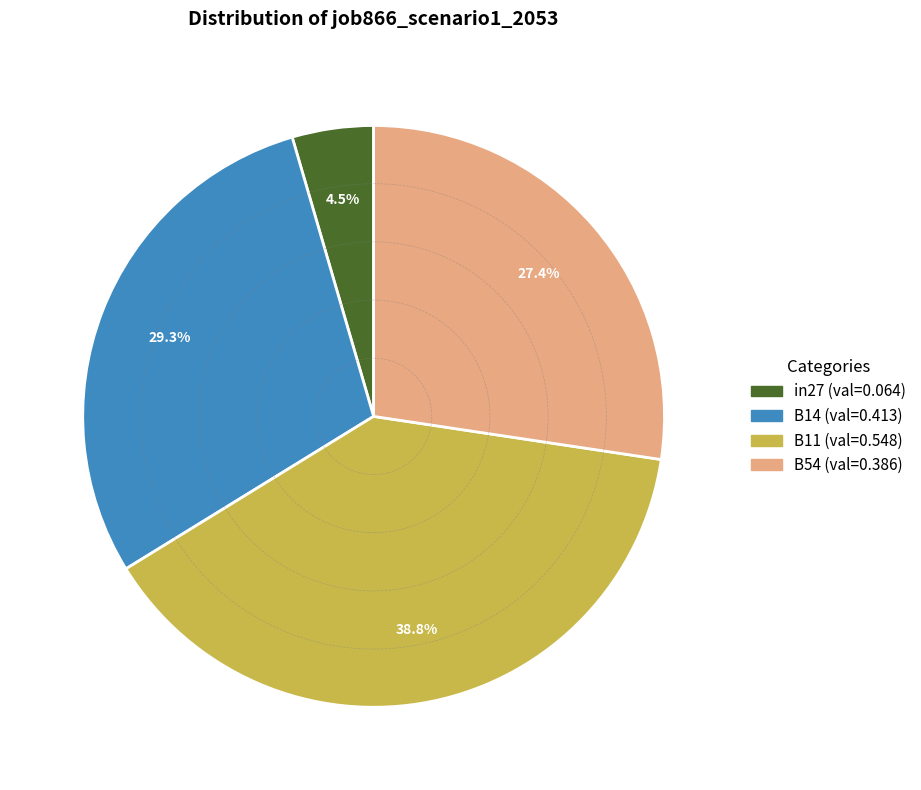

Is there any slice that represents more than half of the pie?

No